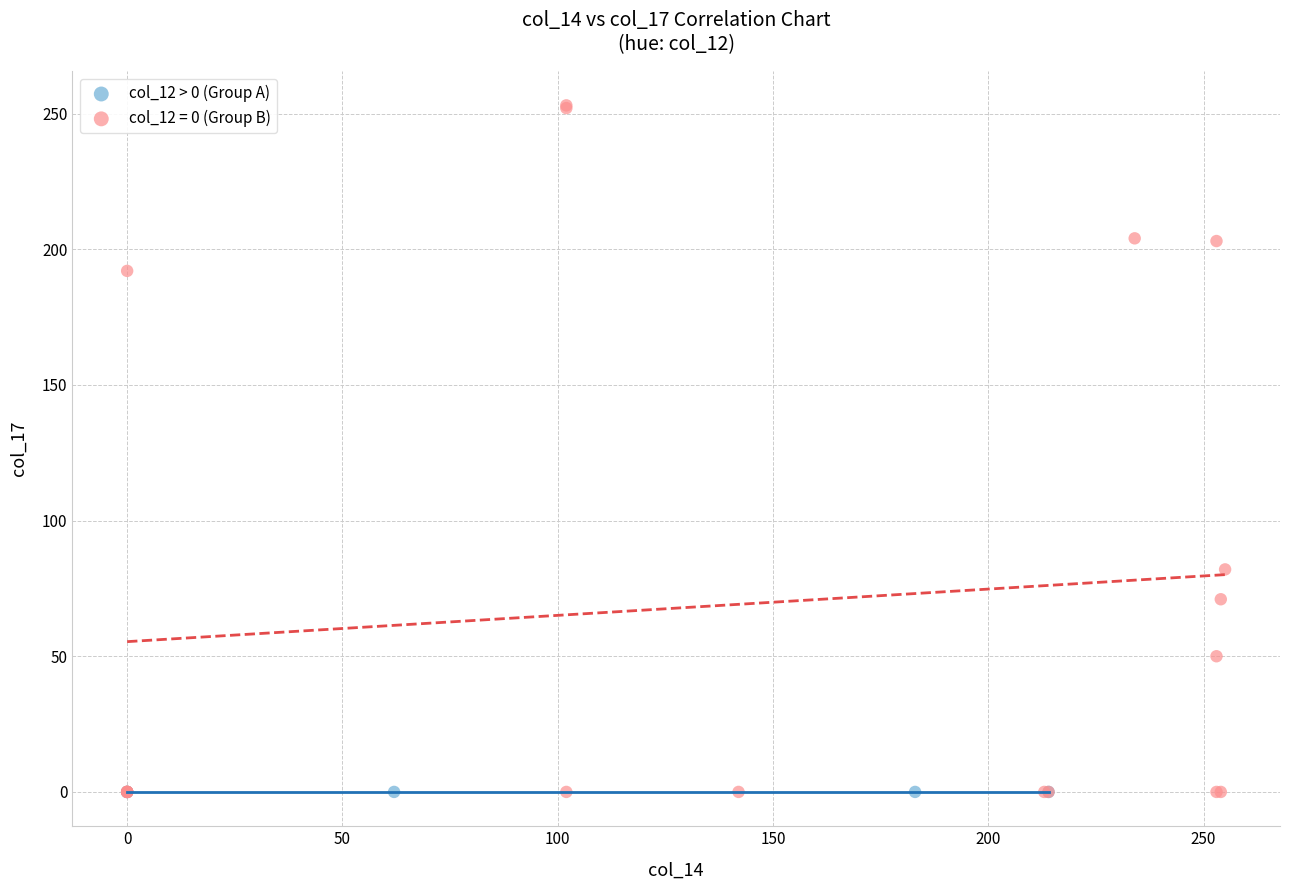

Which series contains the highest Y value?

col_12 = 0 (Group B)